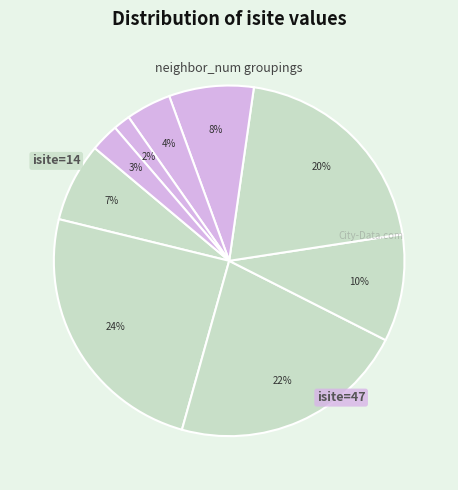

To the nearest percent, what is the average slice percentage?

11%